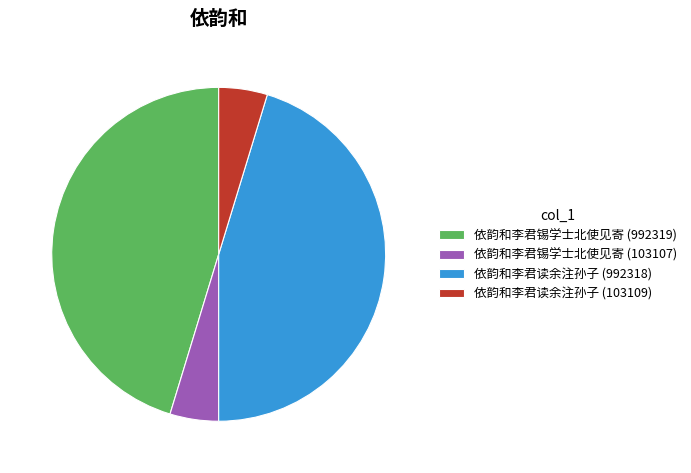

Do 依韵和李君锡学士北使见寄 (103107) and 依韵和李君读余注孙子 (103109) together represent more than half of the pie?

No